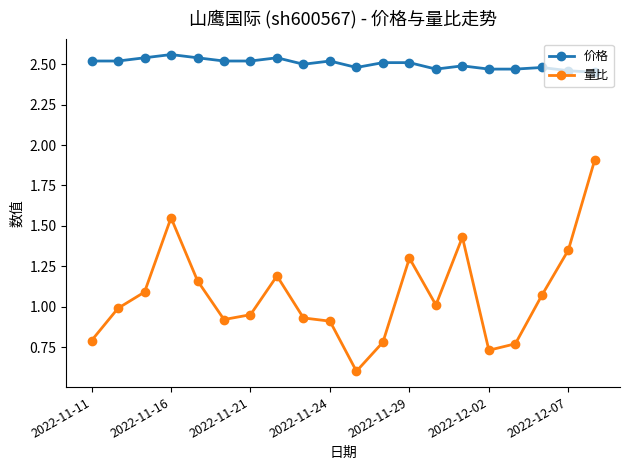

Which series has the largest range (max minus min)?

量比